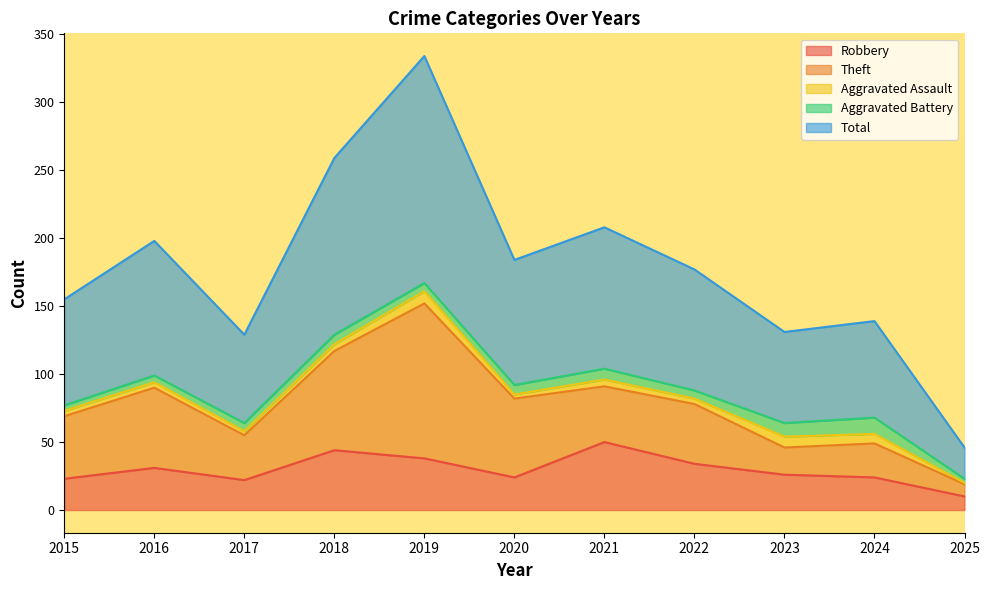

Reading right to left, extract all data points from this chart.

Robbery: 10	24	26	34	50	24	38	44	22	31	23
Theft: 9	25	20	44	41	58	114	73	33	59	46
Aggravated Assault: 1	7	8	4	5	3	9	5	3	4	4
Aggravated Battery: 3	12	10	6	8	7	6	7	6	5	4
Total: 23	71	67	89	104	92	167	130	65	99	78